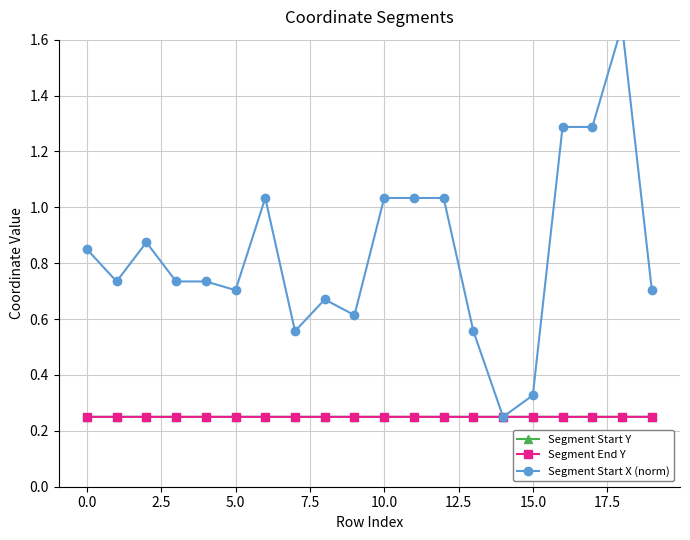

True or false: Segment Start X (norm) and Segment End Y cross at least once.

False